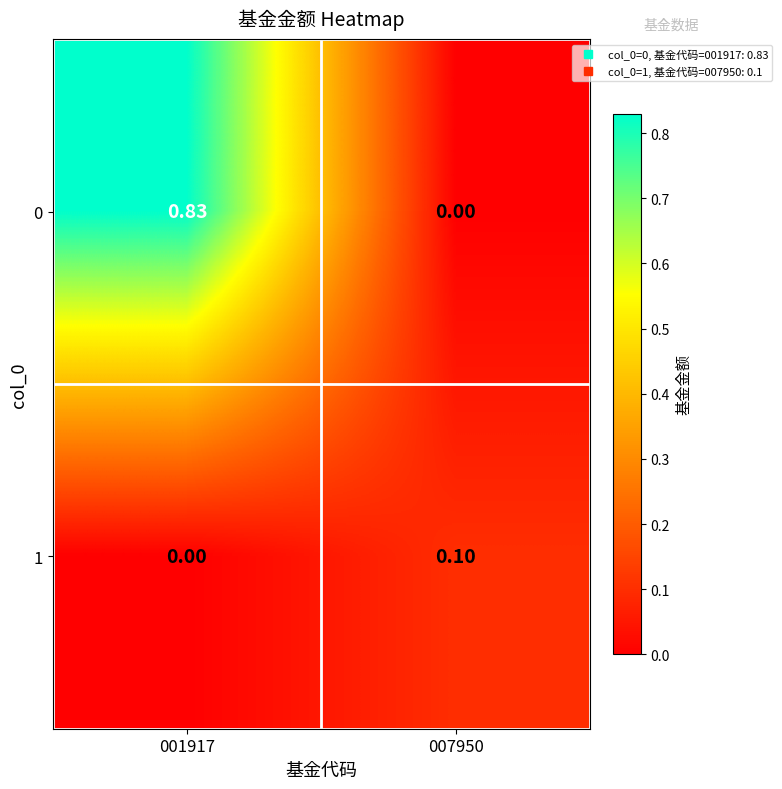

List the series in order of their peak value, highest first.

0, 1